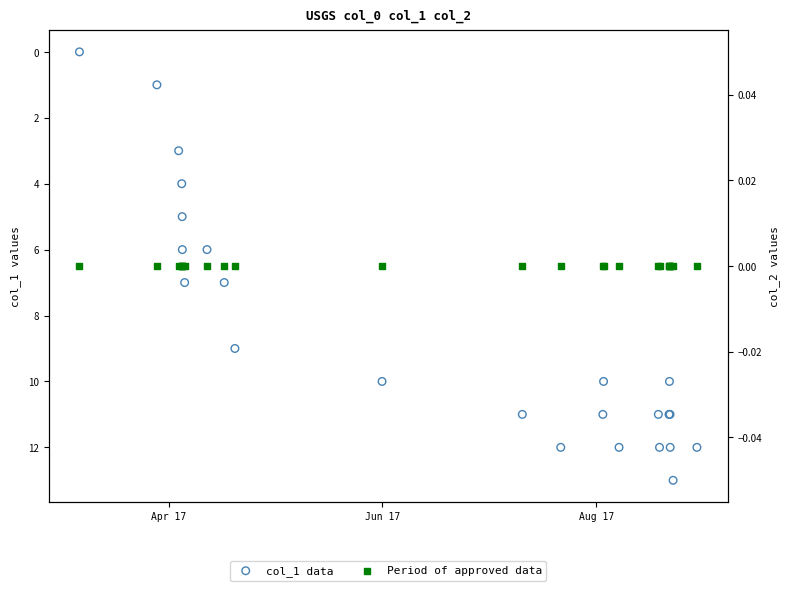

What are all the series names shown in the legend?

col_1 data, Period of approved data